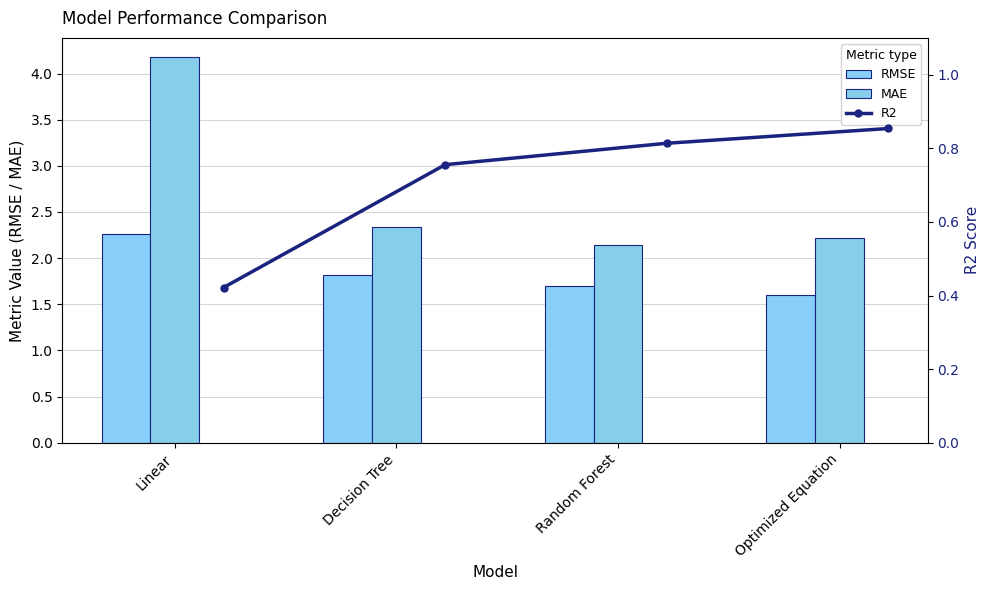

Reading left to right, extract all data points from this chart.

RMSE: 2.3	1.8	1.7	1.6
MAE: 4.2	2.3	2.1	2.2
R2: 0.4	0.8	0.8	0.9